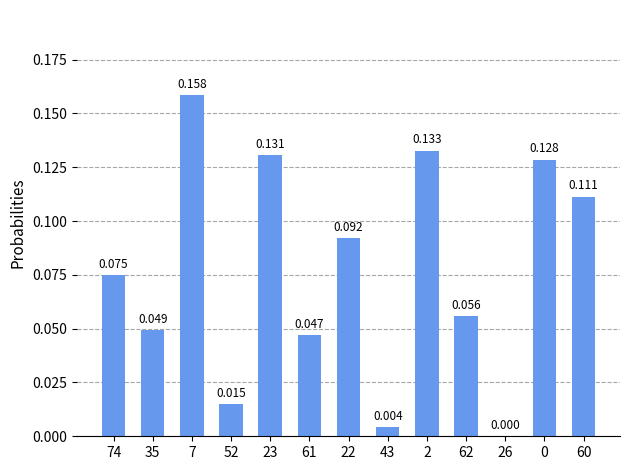

What is the change in value from 43 to 60?

+0.1